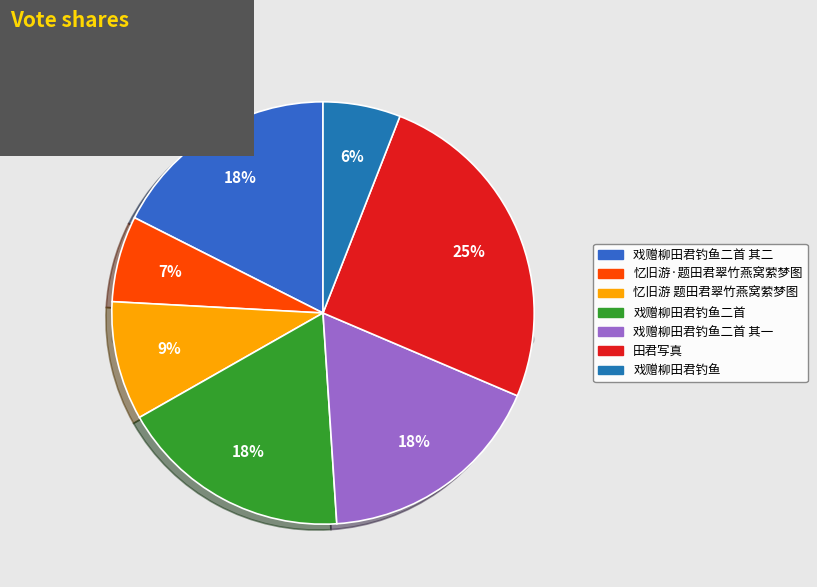

To the nearest percent, what is the combined percentage of 戏赠柳田君钓鱼二首 and 戏赠柳田君钓鱼二首 其一?

35%